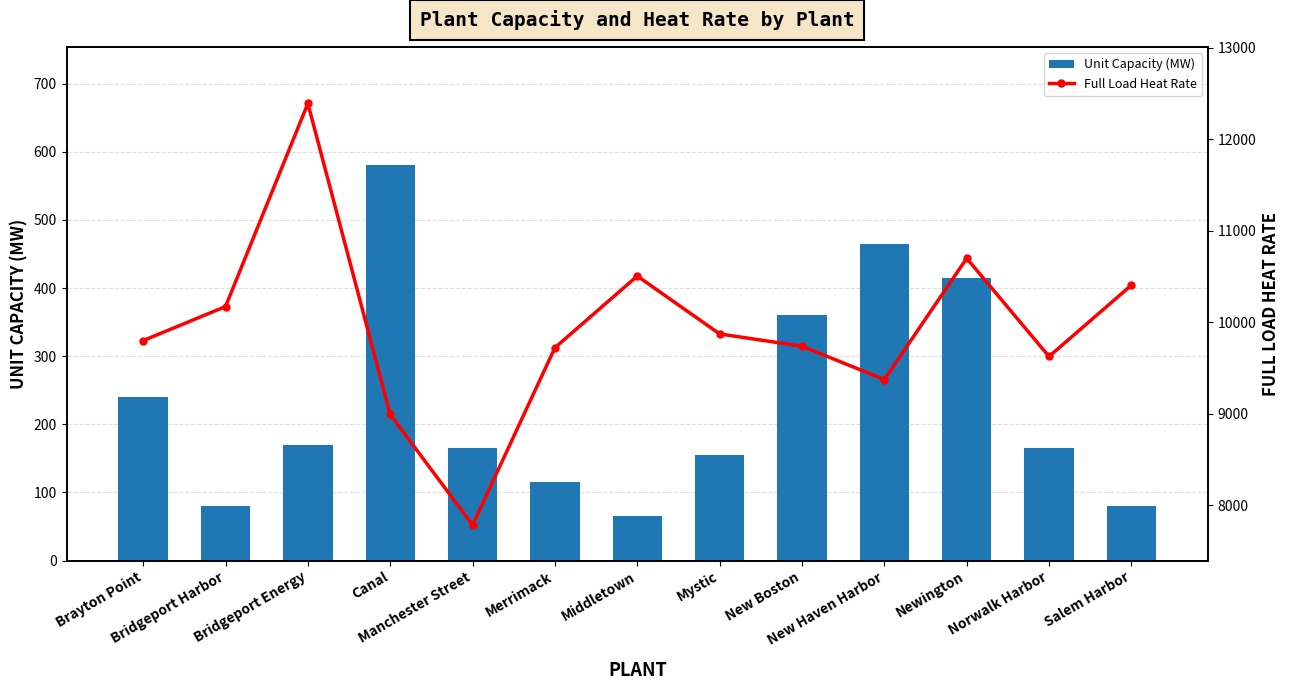

What is the average value of the Unit Capacity (MW) series?

235